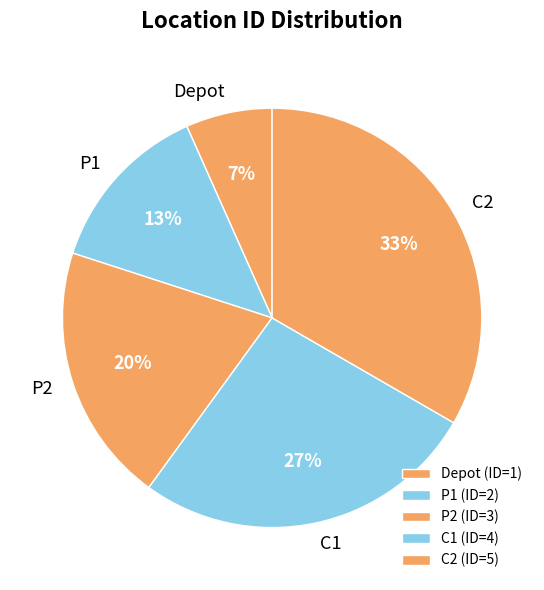

What is the ratio of the value at C2 to the value at C1?

1.2